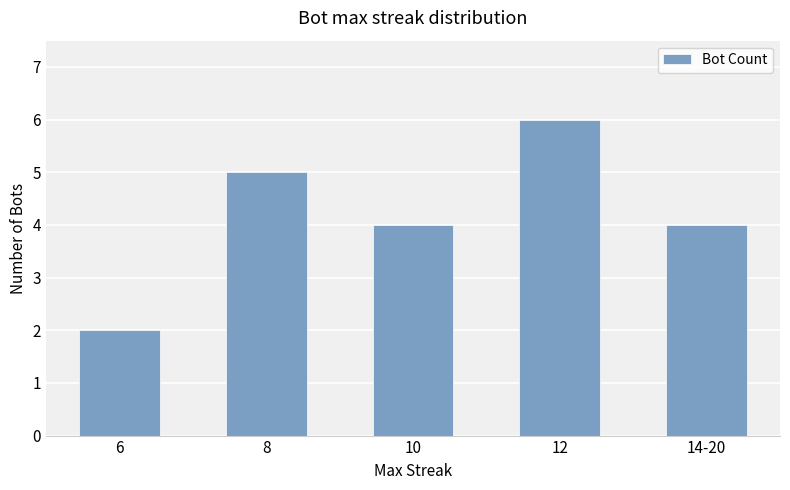

Which has a higher value, 14-20 or 8?

8